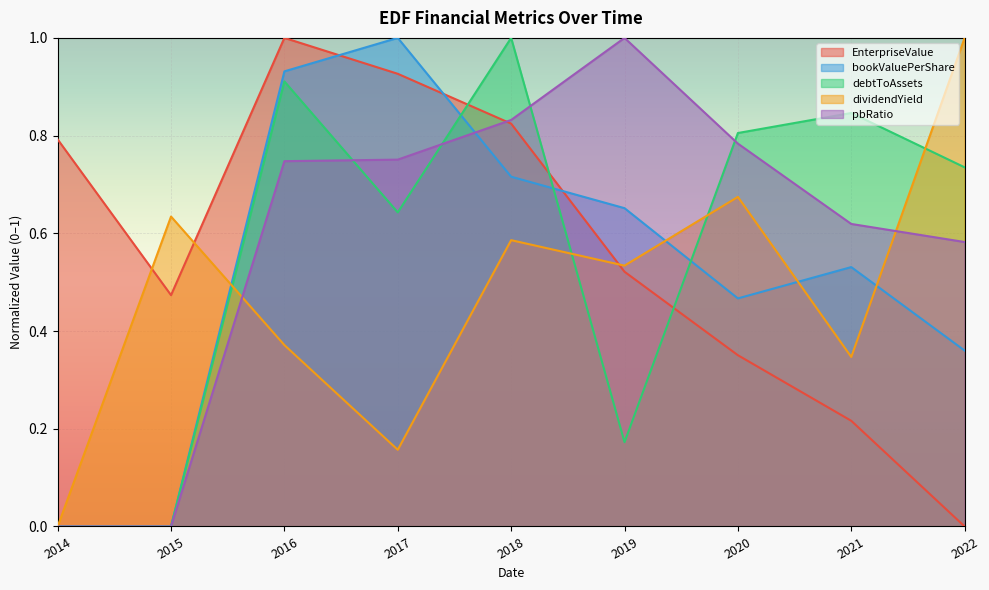

What is the greatest value displayed?

1.0